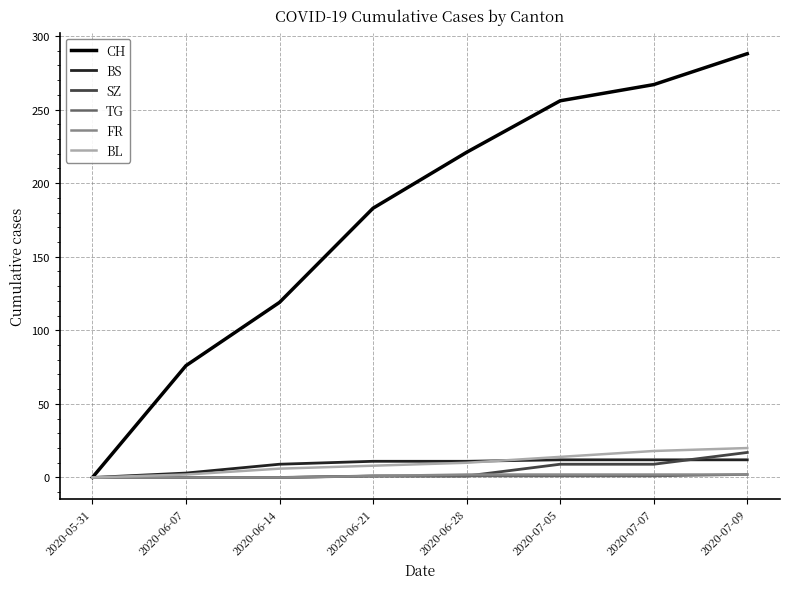

Is the value of BS at 2020-06-07 greater than the value of SZ at 2020-07-09?

No